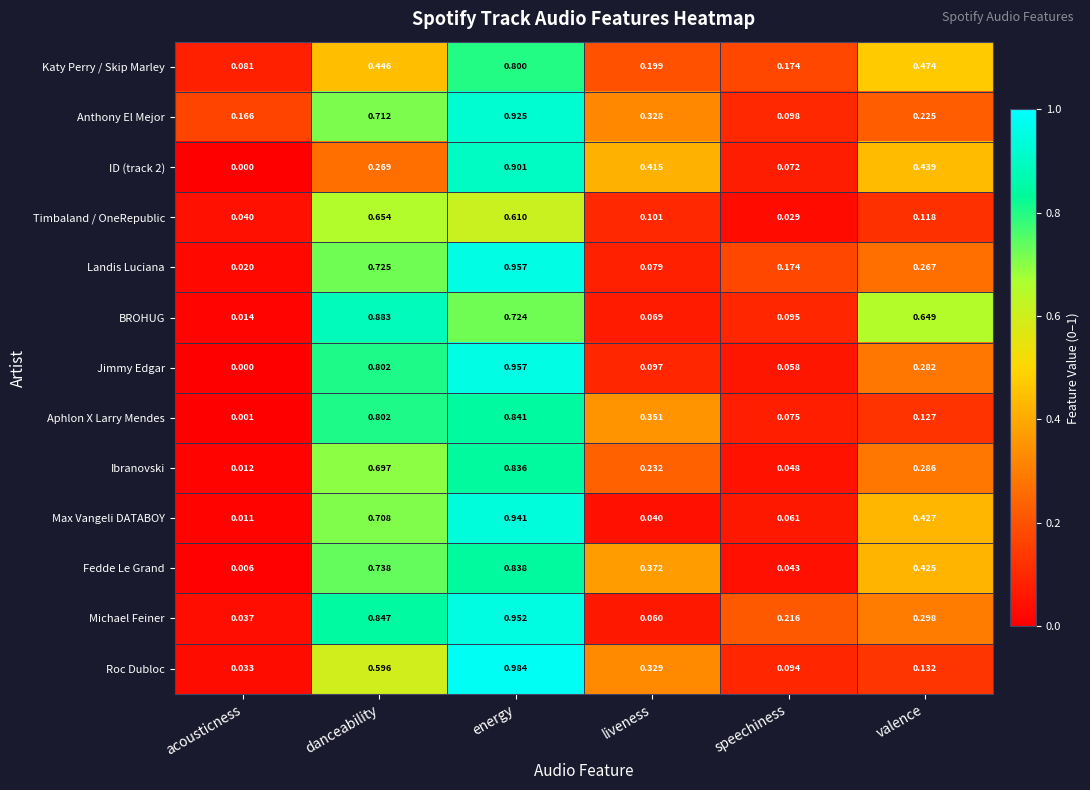

At which label does Michael Feiner reach its peak?

energy